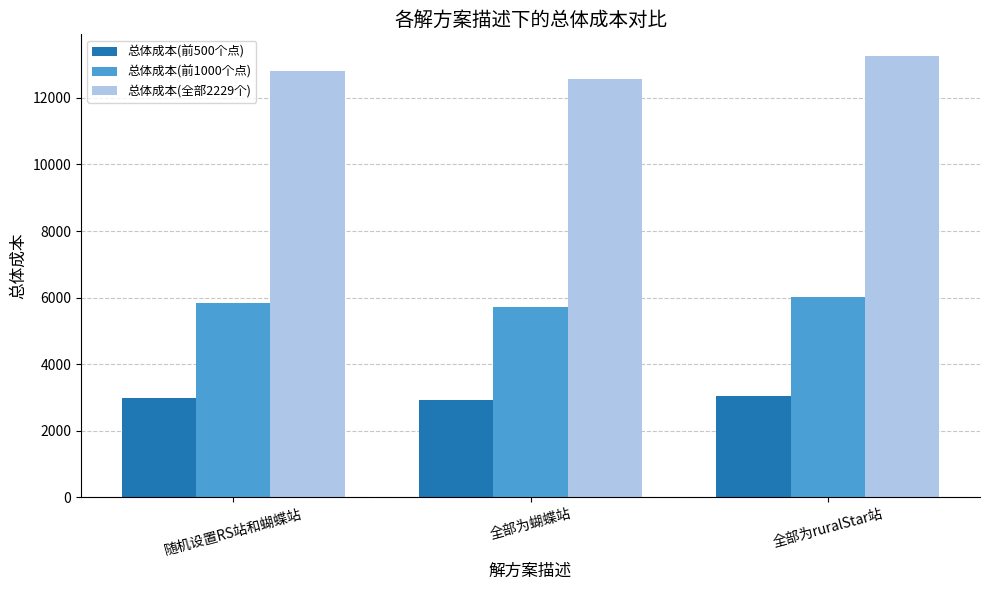

Is it true that 总体成本(前500个点) equals 4226 at 全部为蝴蝶站?

False